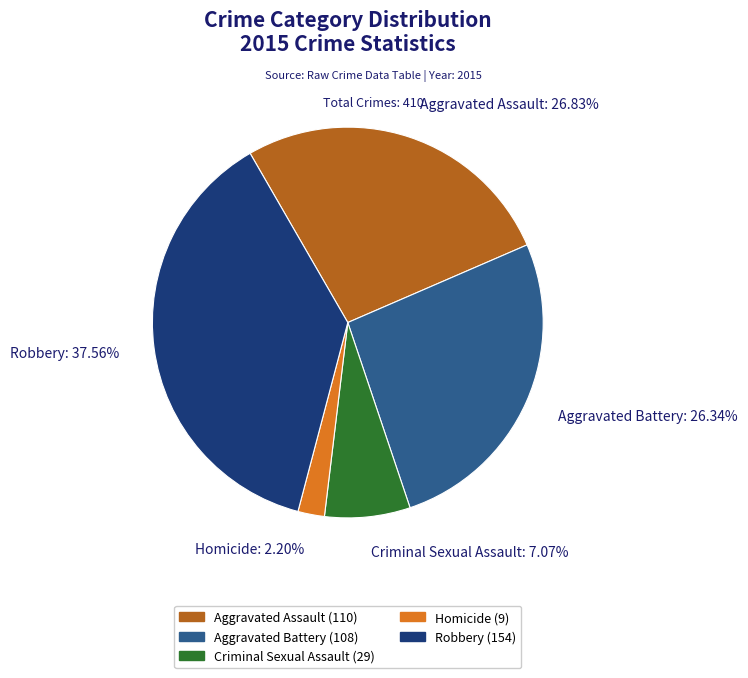

To the nearest percent, what percentage of the pie is Aggravated Battery?

26%